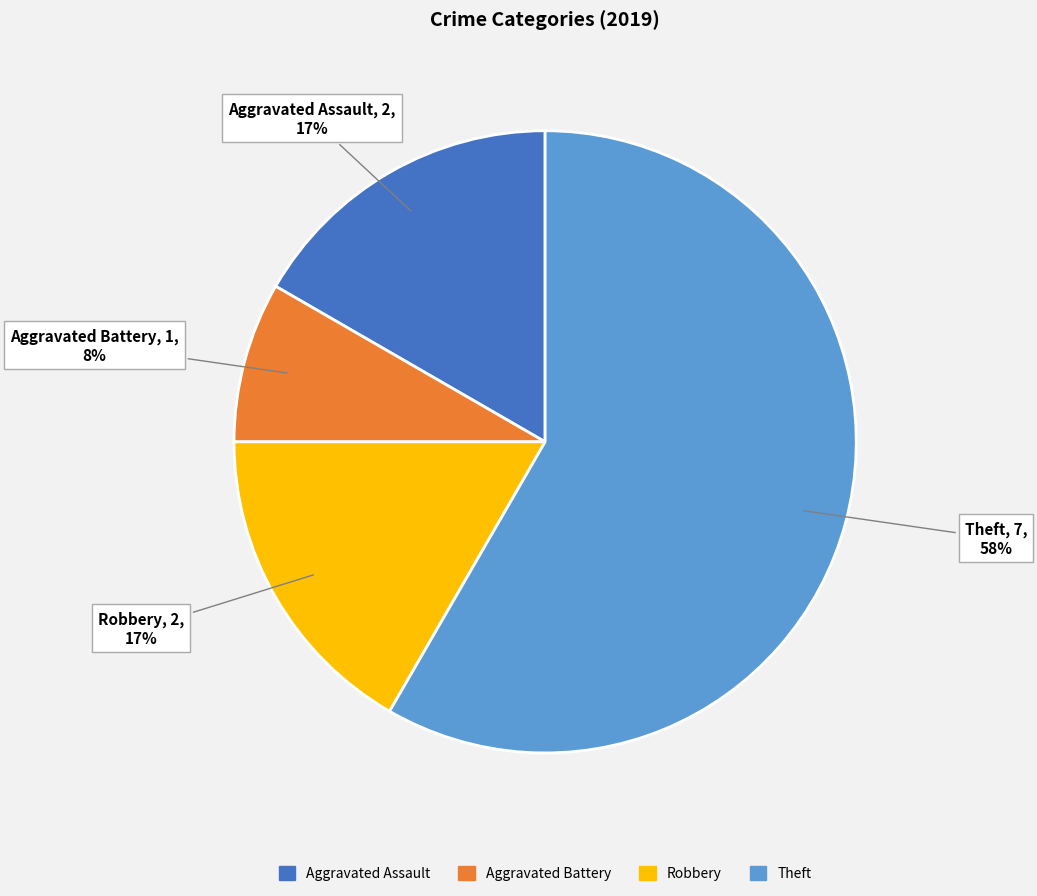

To the nearest percent, what is the average slice percentage?

25%